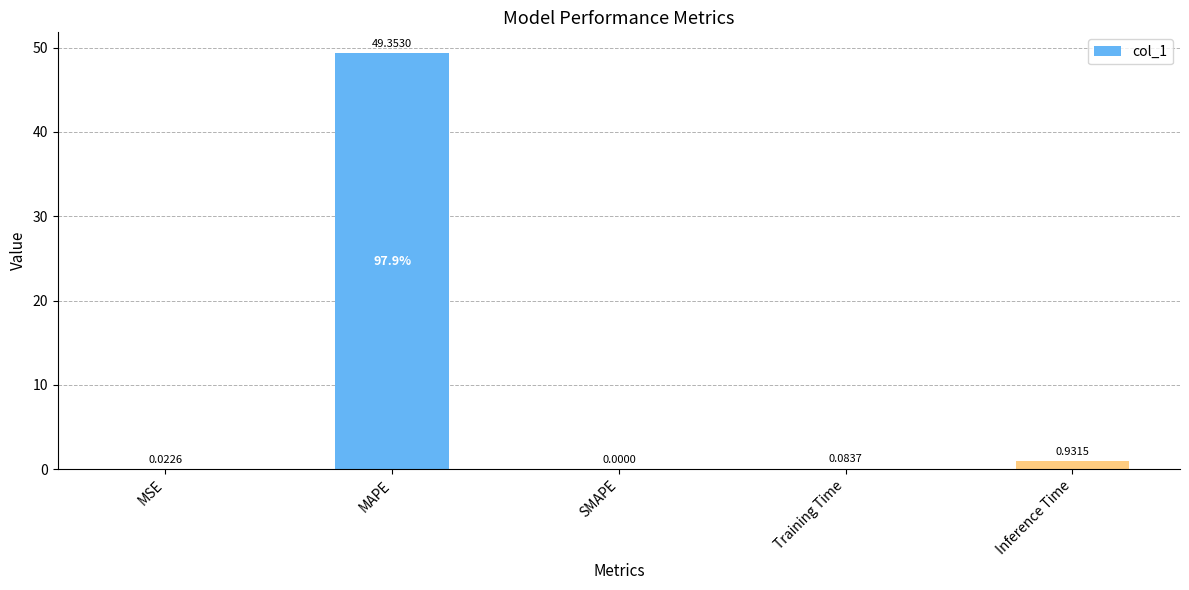

Where is the data nearest to the value 24?

Inference Time